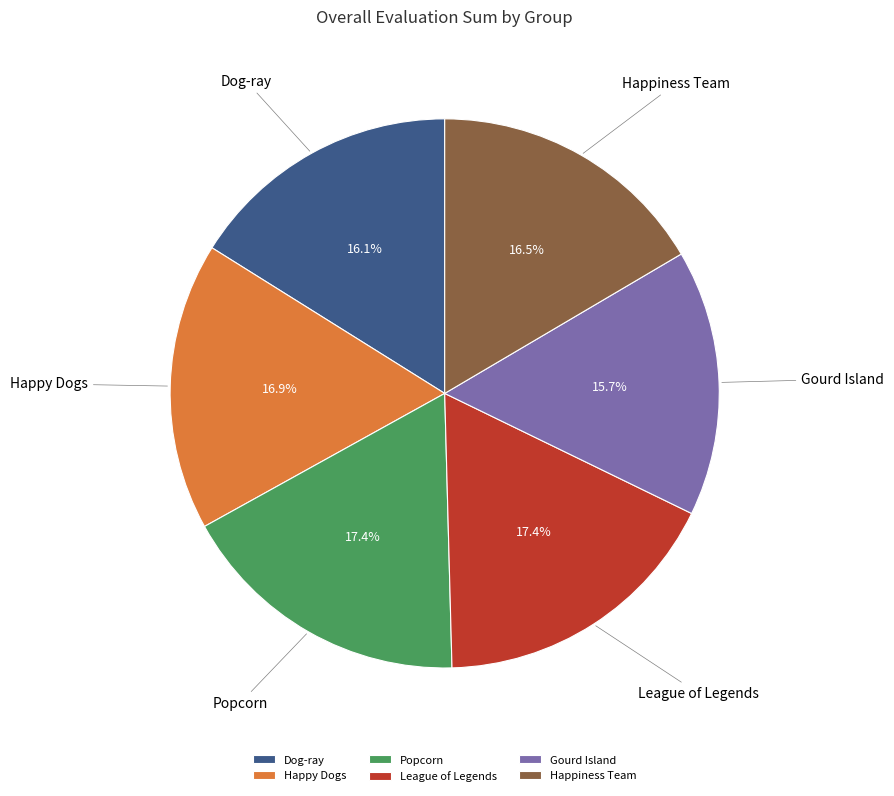

The Dog-ray slice represents 22% of the pie. True or false?

False